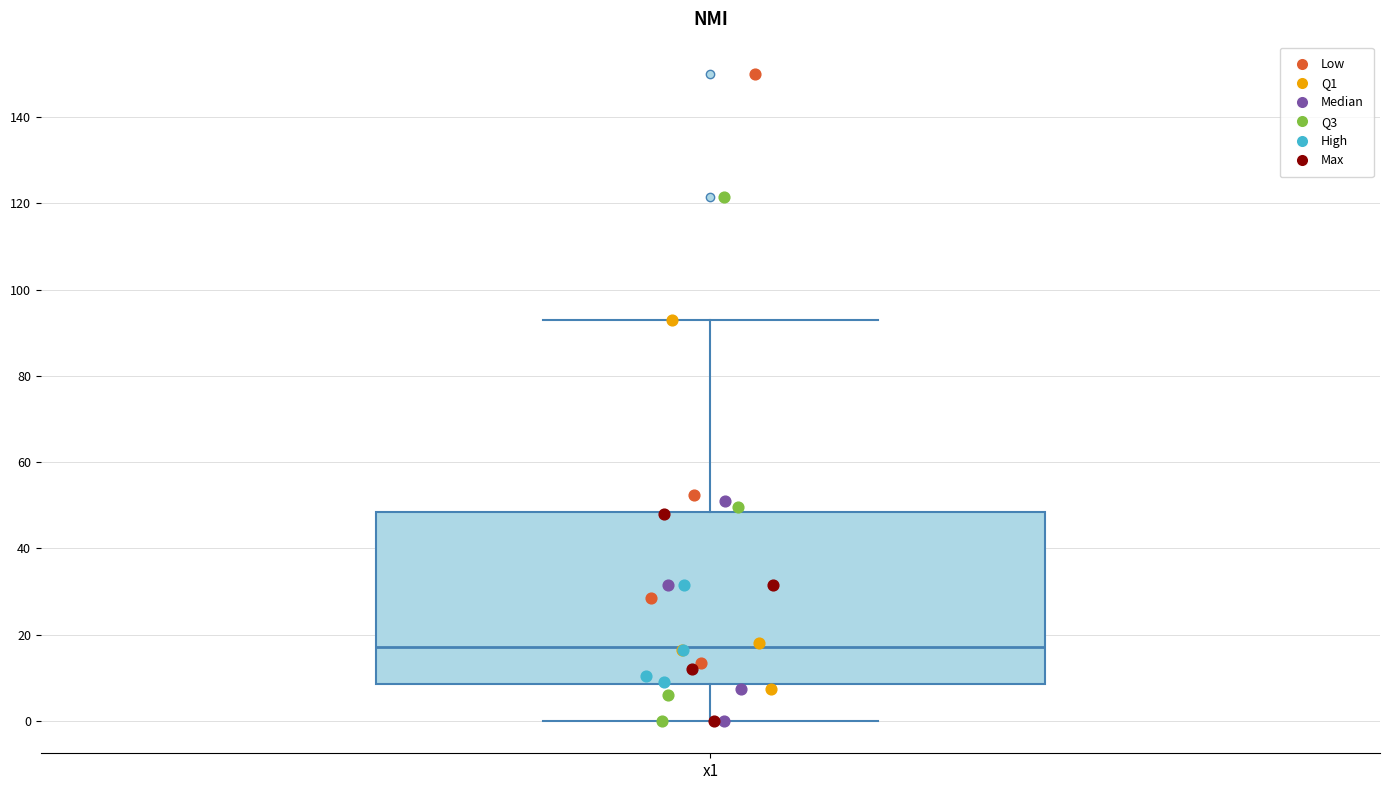

Where does the upper whisker of the box for x1 end on the y-axis? The values are not printed on the chart, so give them approximately, as read against the axis.

94